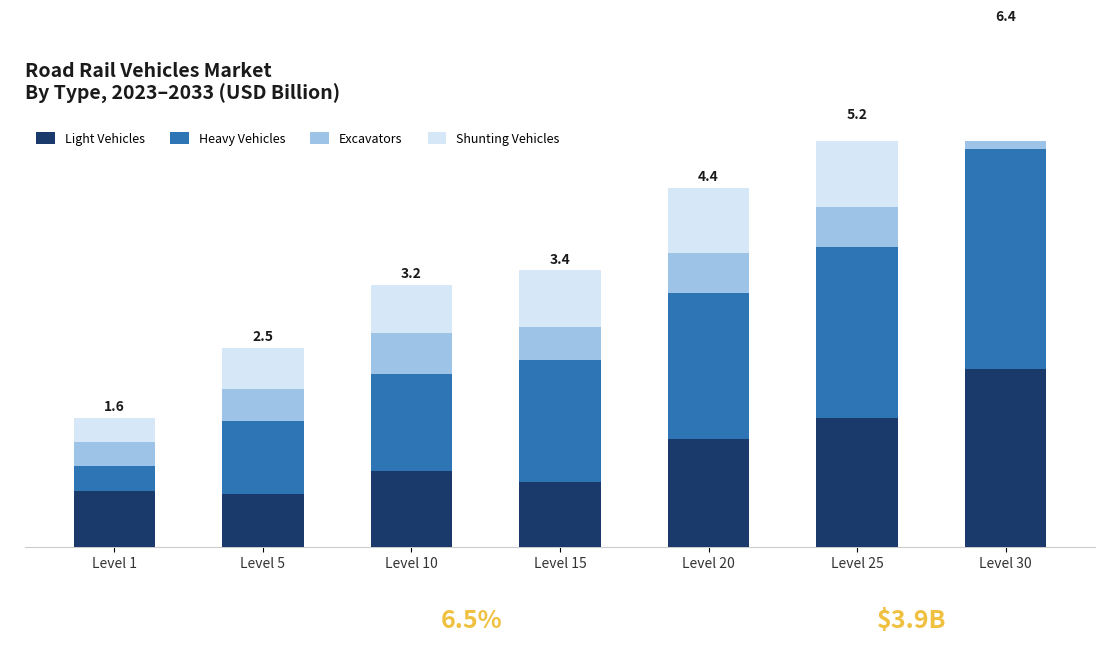

Is it true that Excavators equals 0.3 at Level 1?

True